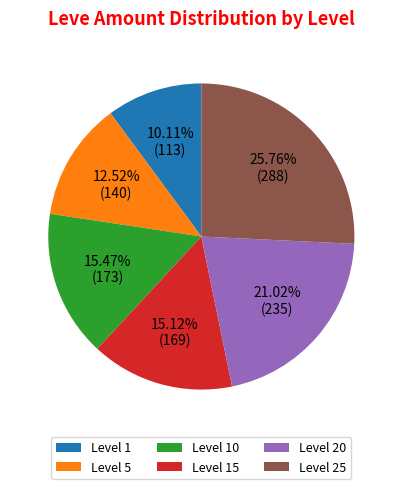

Is there any slice that represents more than half of the pie?

No